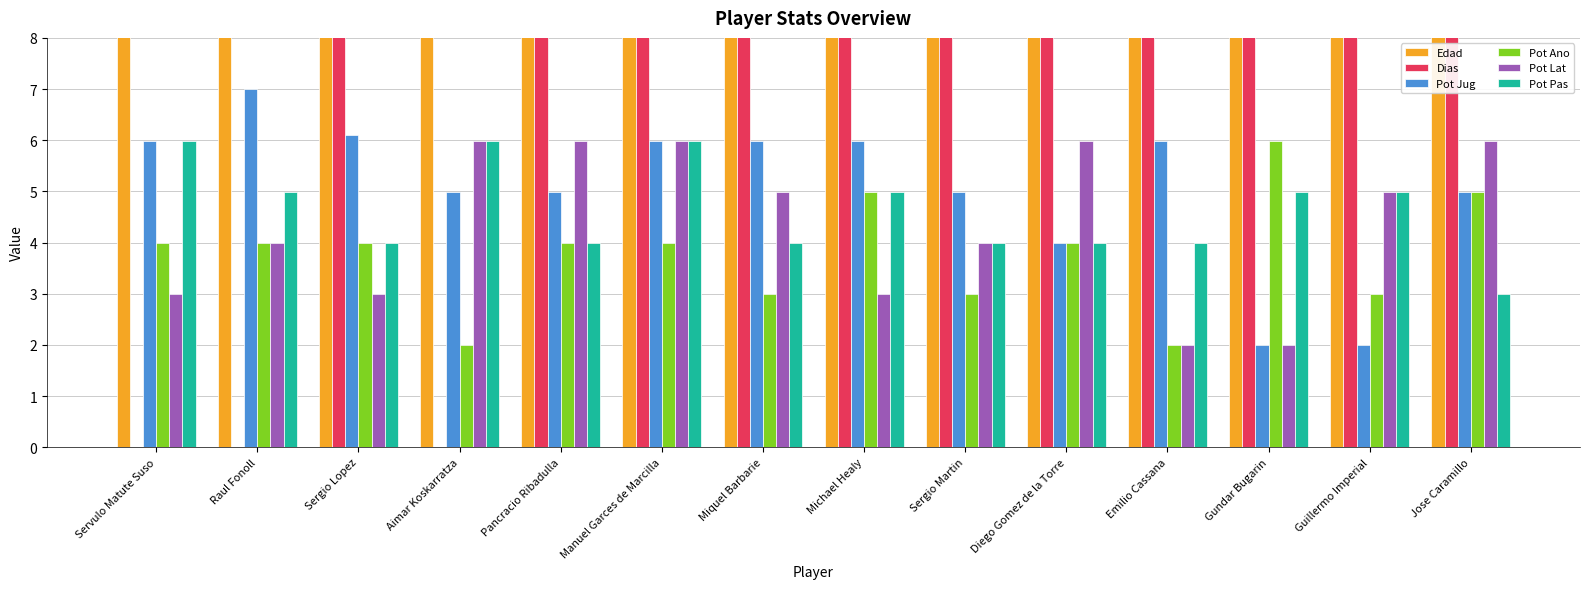

Is it true that Pot Jug equals 4.0 at Diego Gomez de la Torre?

True